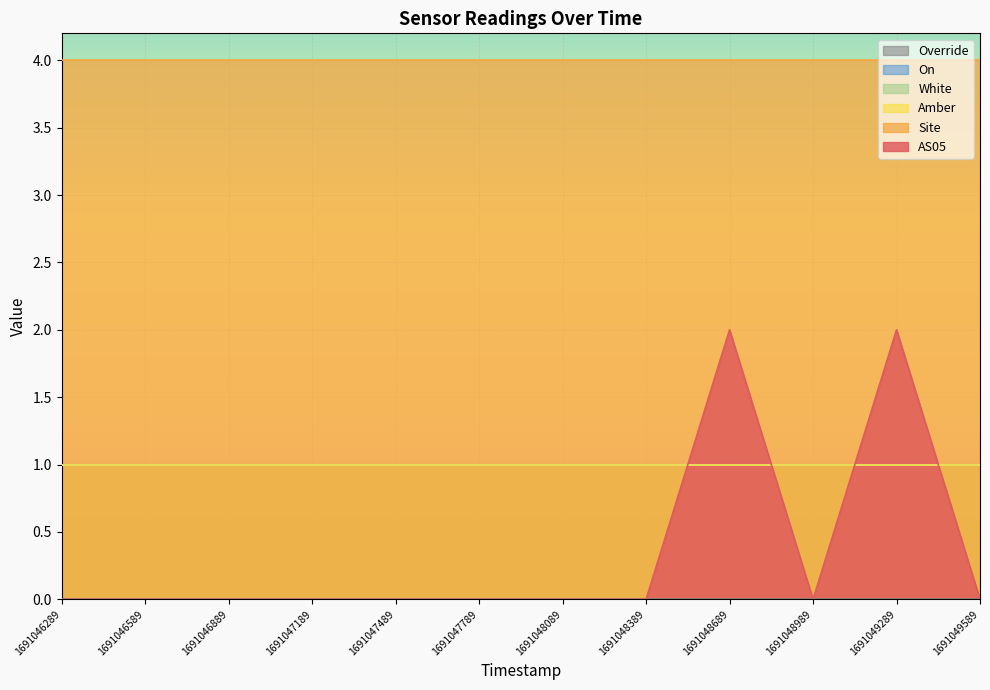

Reading left to right, what are all the values shown in this chart?

AS05: 0	0	0	0	0	0	0	0	2	0	2	0
Site: 4	4	4	4	4	4	4	4	4	4	4	4
Amber: 1	1	1	1	1	1	1	1	1	1	1	1
White: 1	1	1	1	1	1	1	1	1	1	1	1
On: 1	1	1	1	1	1	1	1	1	1	1	1
Override: 0	0	0	0	0	0	0	0	0	0	0	0